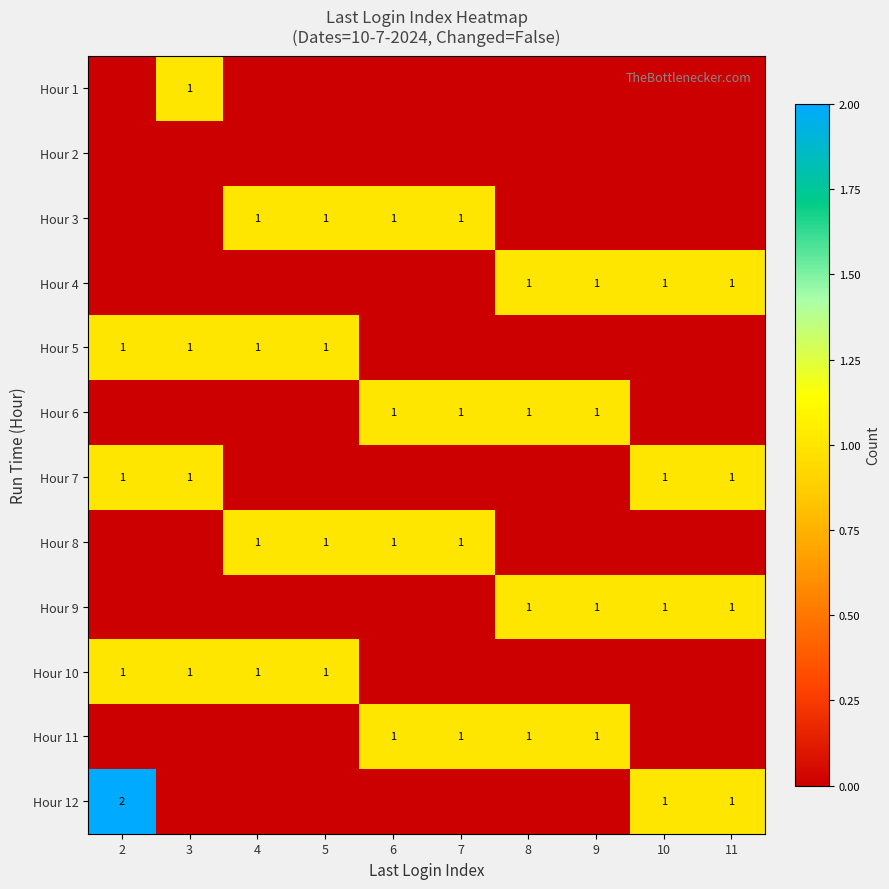

At how many categories does at least one series exceed 1?

1